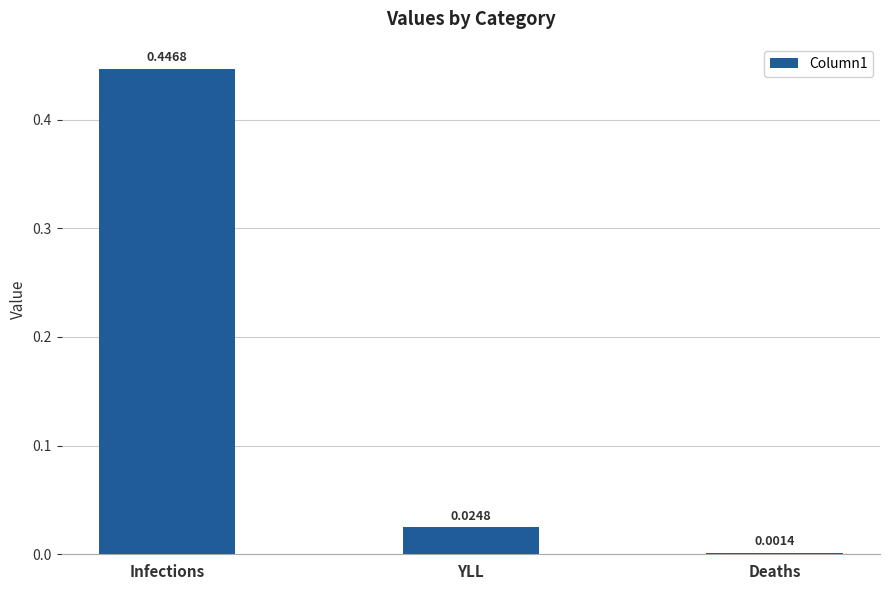

Rank the categories by value from lowest to highest.

Deaths, YLL, Infections